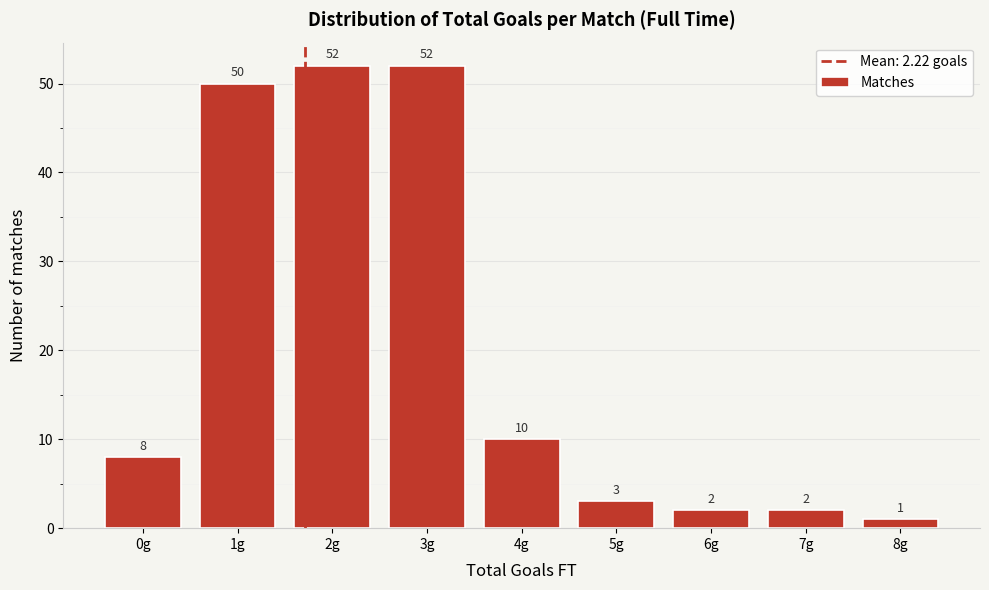

Reading left to right, transcribe all the data shown in this chart.

8	50	52	52	10	3	2	2	1